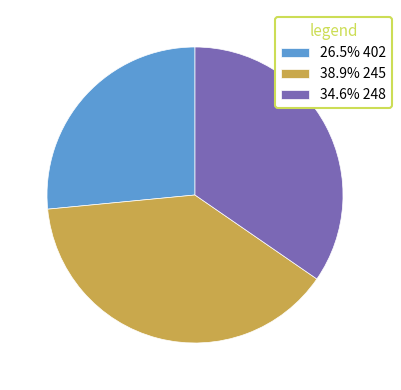

What is the ratio of the value at 34.6% 248 to the value at 38.9% 245?

0.9